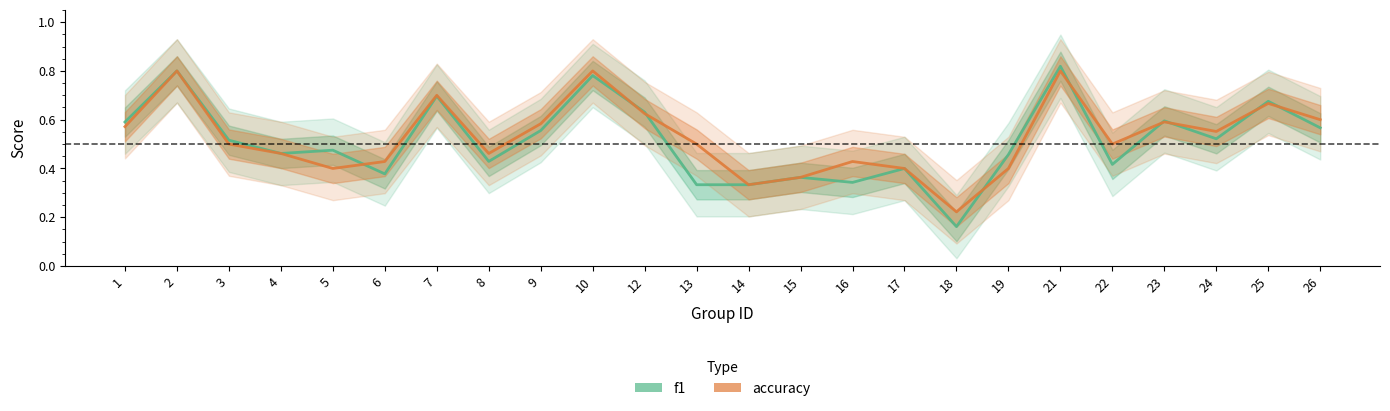

Reading right to left, transcribe all the data shown in this chart.

f1: 0.6	0.7	0.5	0.6	0.4	0.8	0.5	0.2	0.4	0.3	0.4	0.3	0.3	0.6	0.8	0.6	0.4	0.7	0.4	0.5	0.5	0.5	0.8	0.6
accuracy: 0.6	0.7	0.6	0.6	0.5	0.8	0.4	0.2	0.4	0.4	0.4	0.3	0.5	0.6	0.8	0.6	0.5	0.7	0.4	0.4	0.5	0.5	0.8	0.6